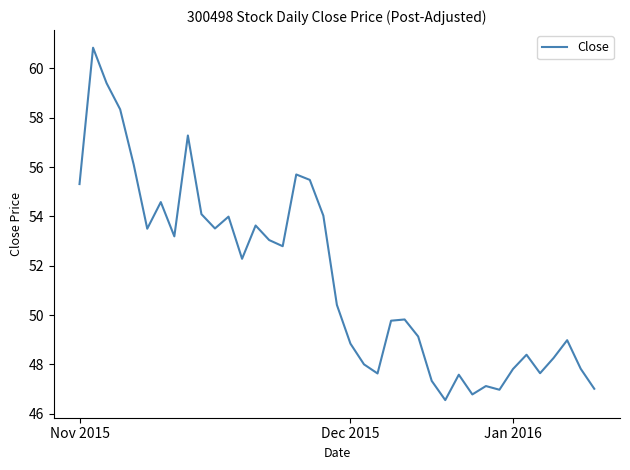

What is the difference between the maximum and minimum values?

14.3